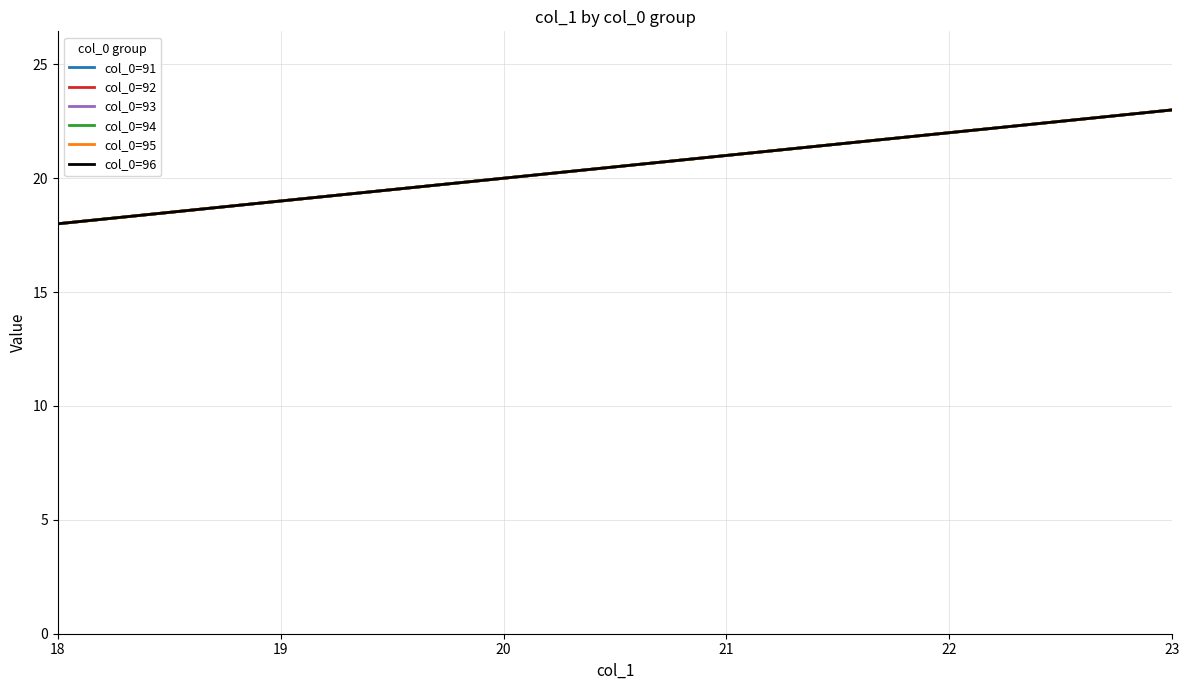

Read the col_0=95 value at 18.

18